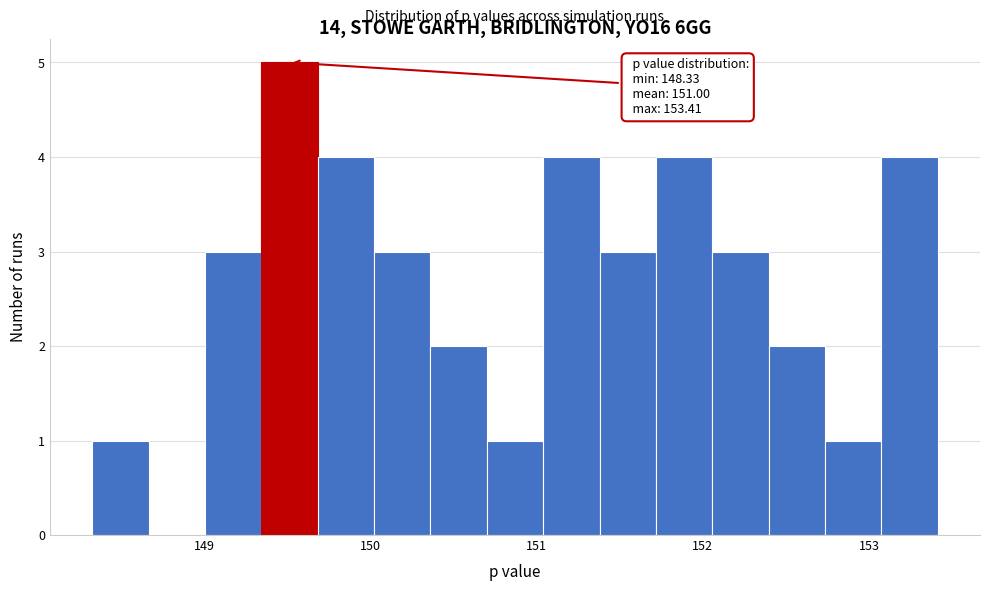

Around what value on the x-axis is the tallest bar? Give the approximate position of its centre, as read against the axis.

149.5